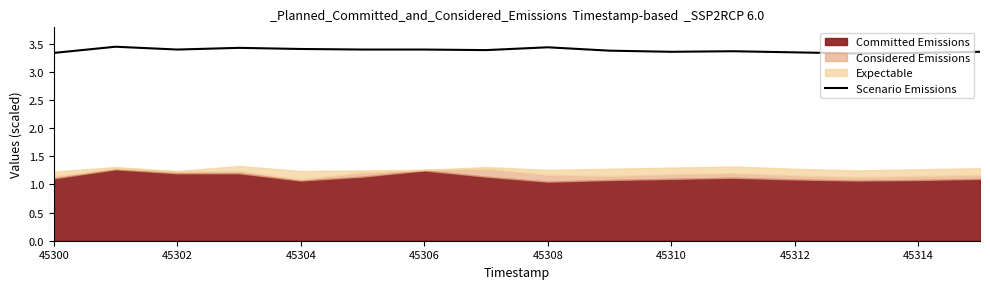

Does the chart have visible grid lines?

No